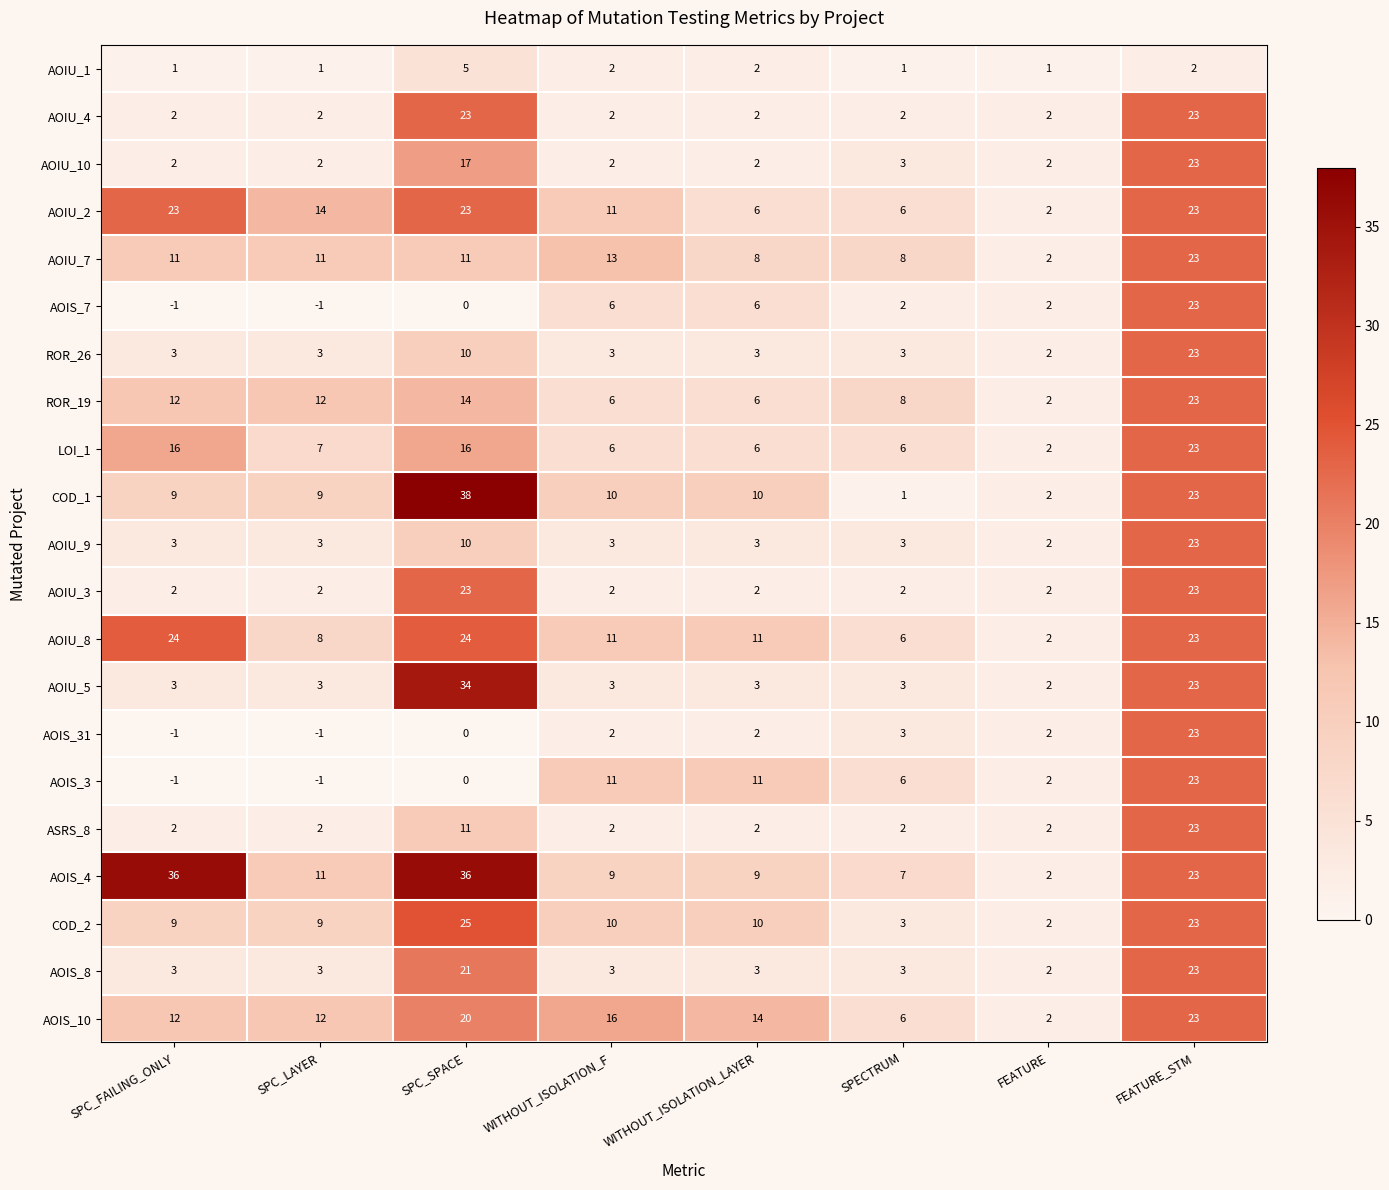

What is the spread (max minus min) of values at WITHOUT_ISOLATION_LAYER?

12